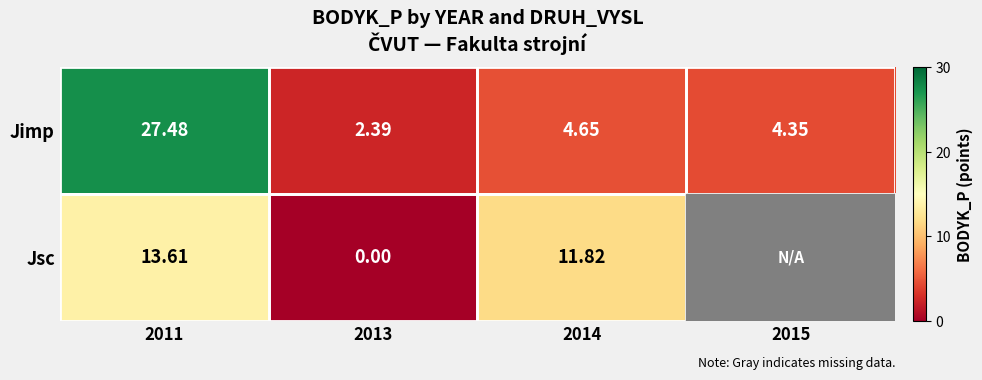

What is the difference between the Jsc values at 2014 and 2013?

11.8